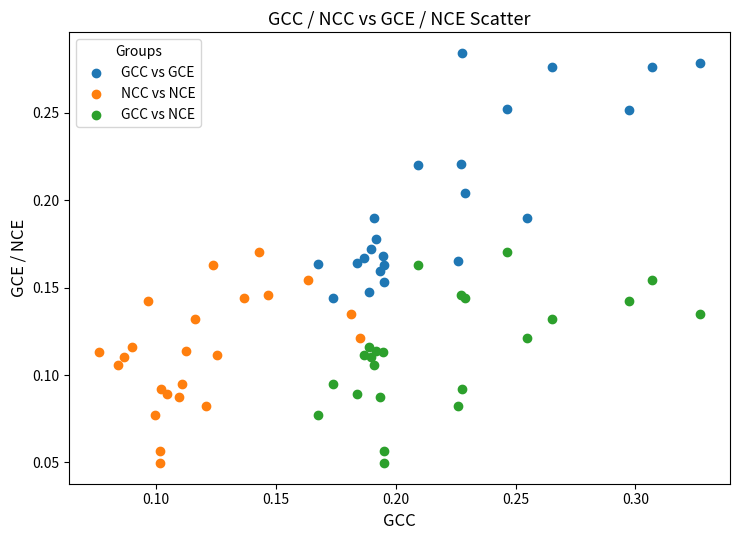

Which series has the widest spread of Y values?

GCC vs GCE